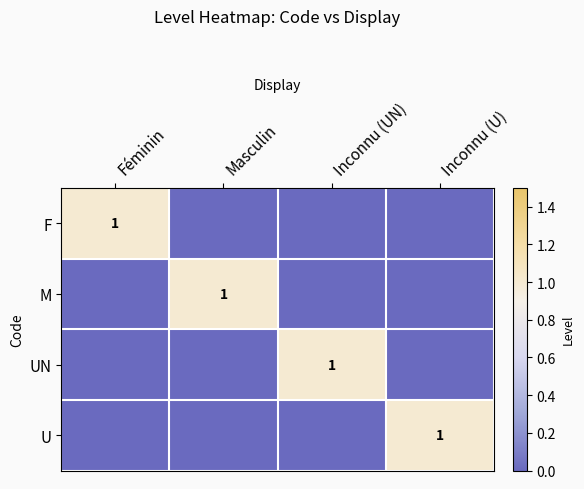

What is the difference between the highest and lowest values at Masculin?

1